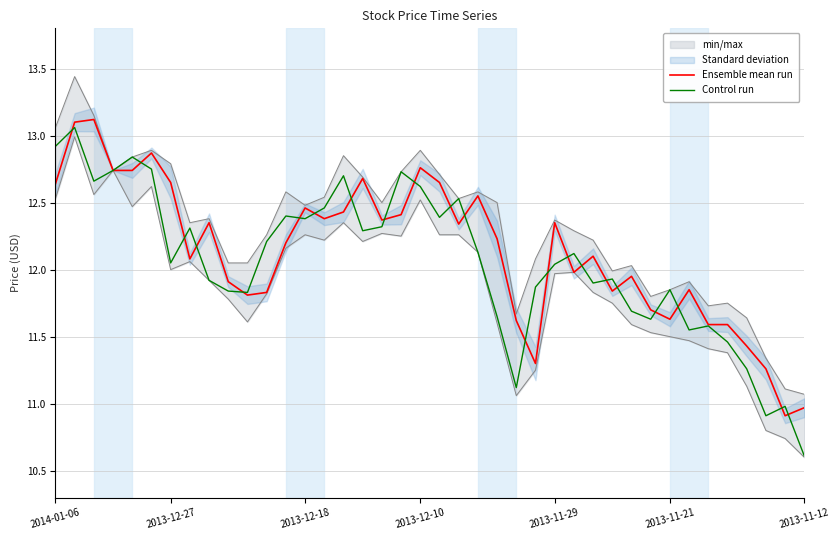

True or false: Ensemble mean run has more than 0 interior local peaks.

True